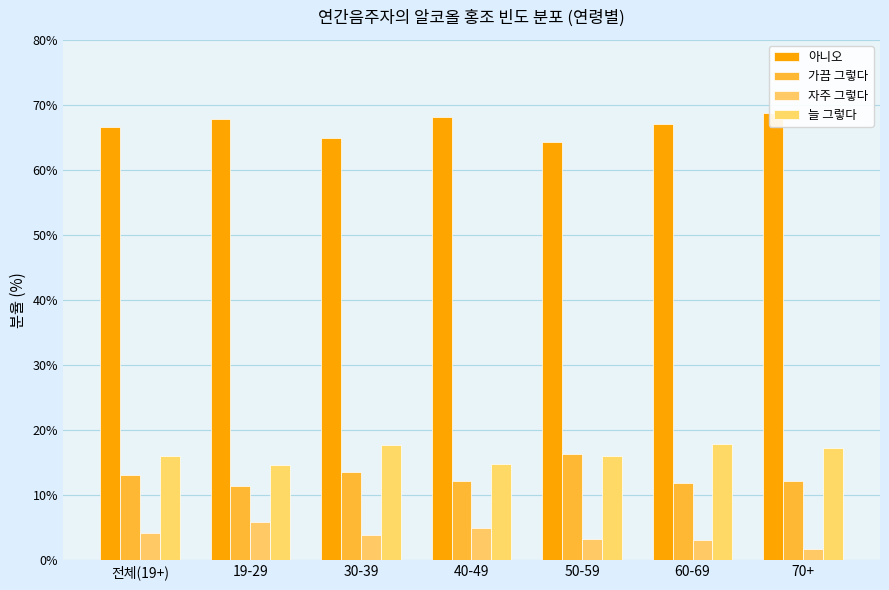

What position from the right is 전체(19+)?

7